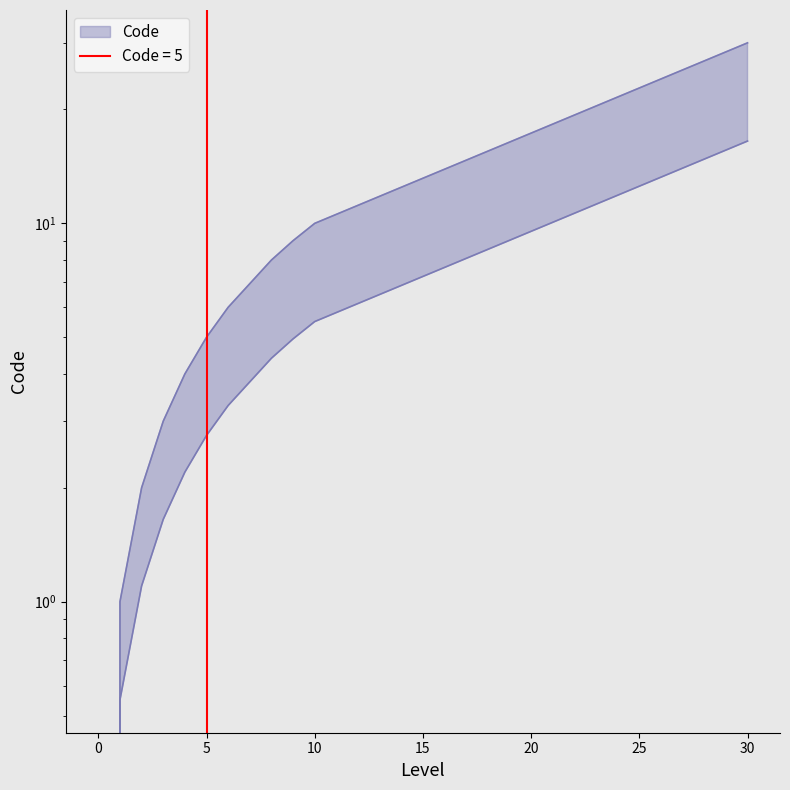

Read the value at 10, to the nearest 5.

10